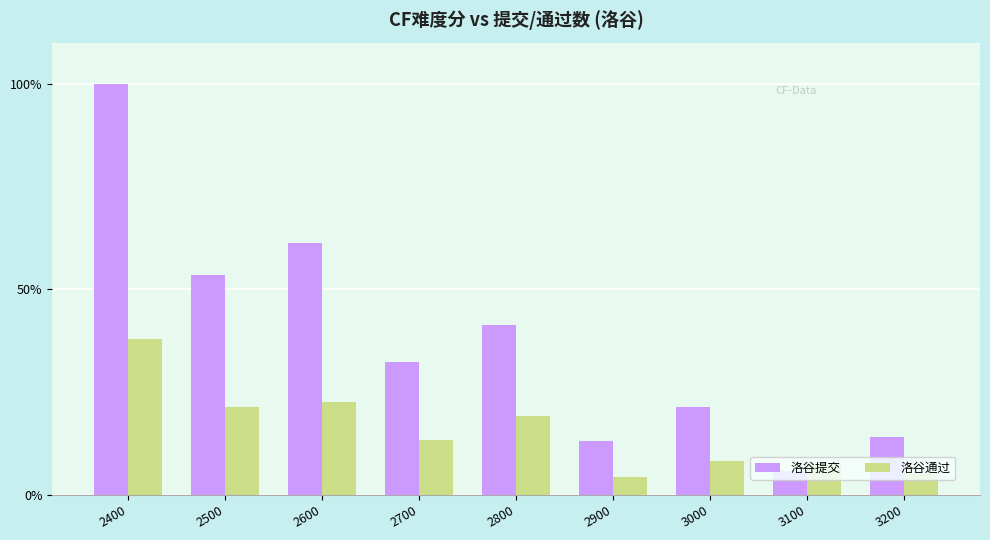

What is the sum of all 洛谷通过 values?

139.6